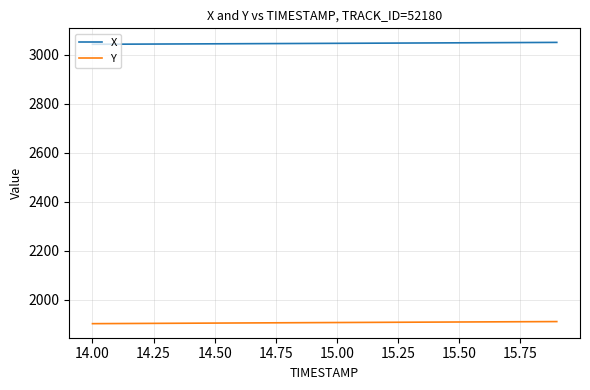

True or false: Y and X intersect in this chart.

False